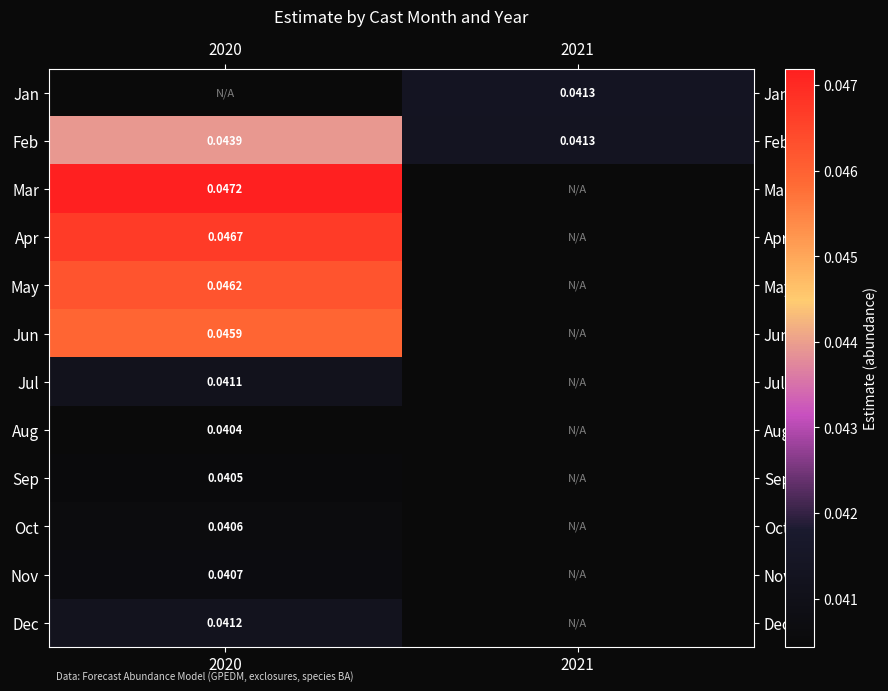

Is the value of Jul at 2020 greater than the value of Jun at 2020?

No